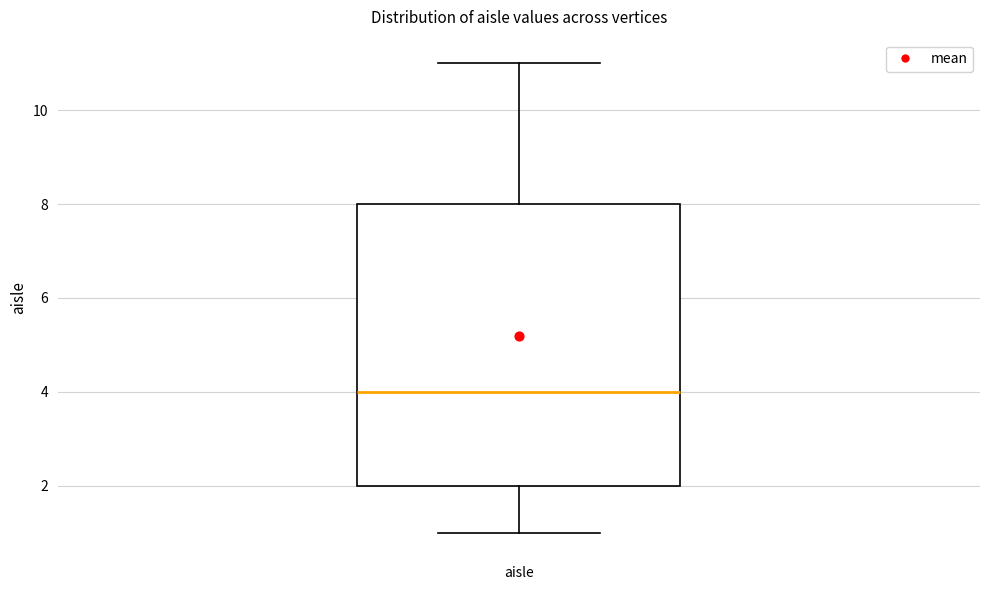

Where does the median line of the box for aisle sit on the y-axis? The values are not printed on the chart, so give them approximately, as read against the axis.

4